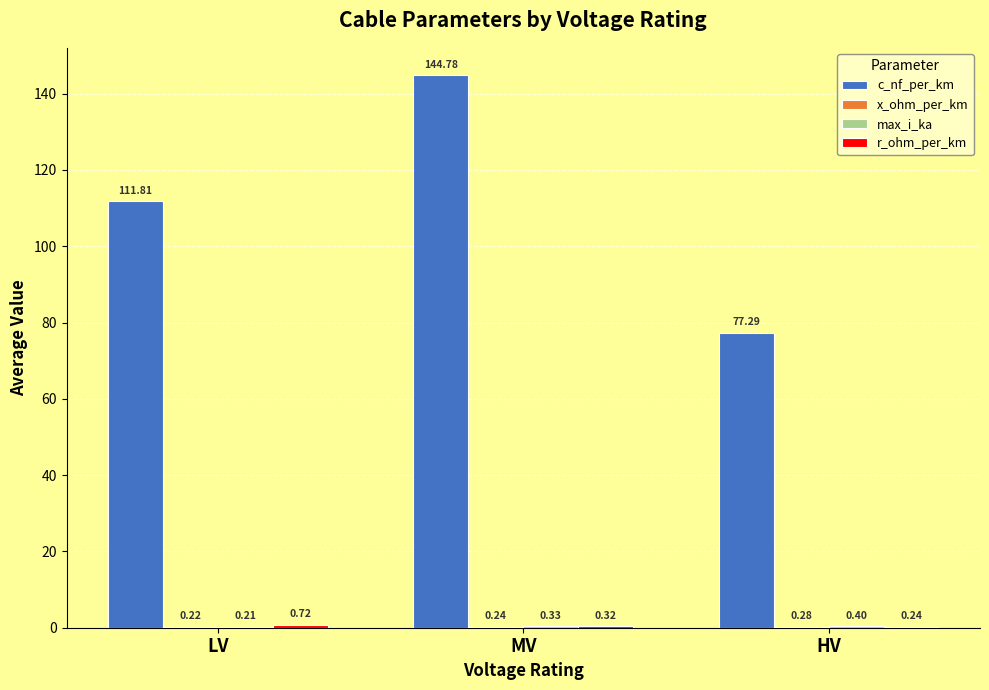

What is the spread (max minus min) of values at MV?

144.5